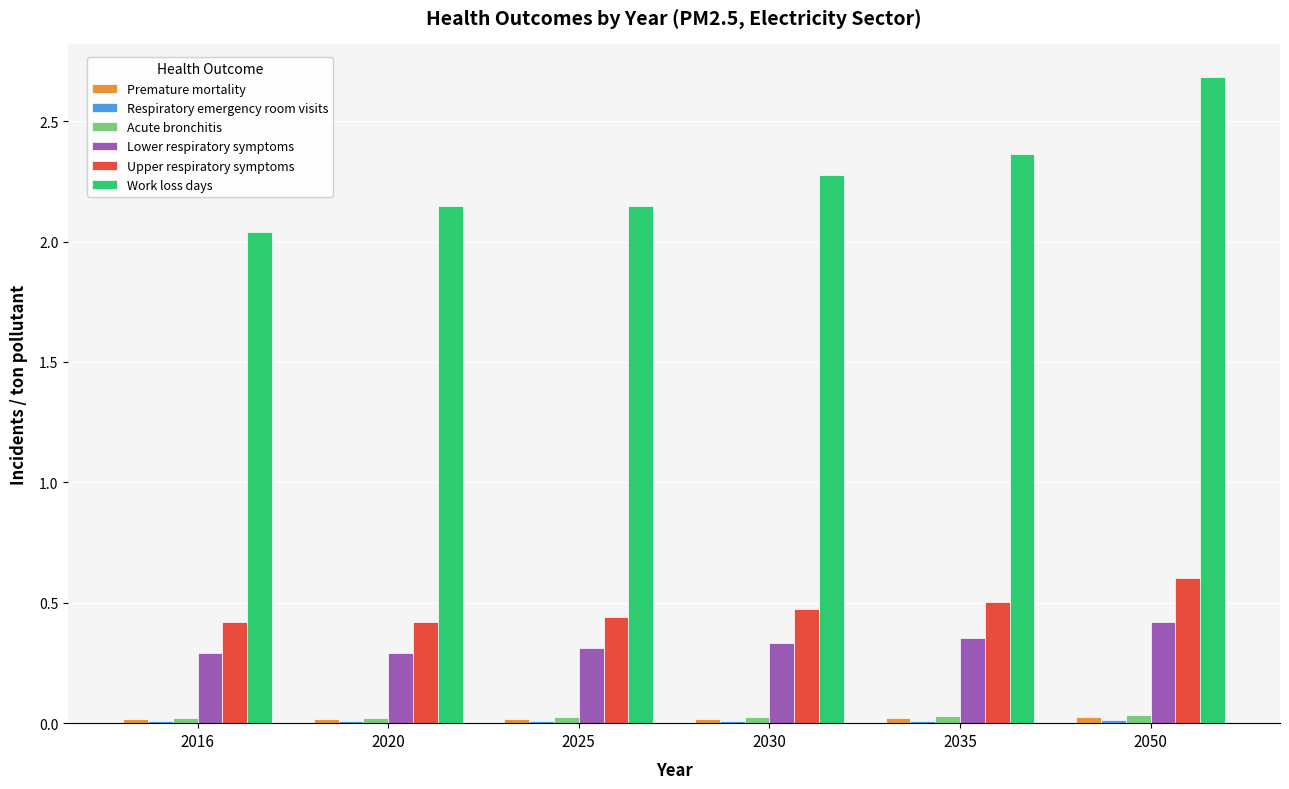

True or false: Work loss days has a value of 2.3 at 2030.

True